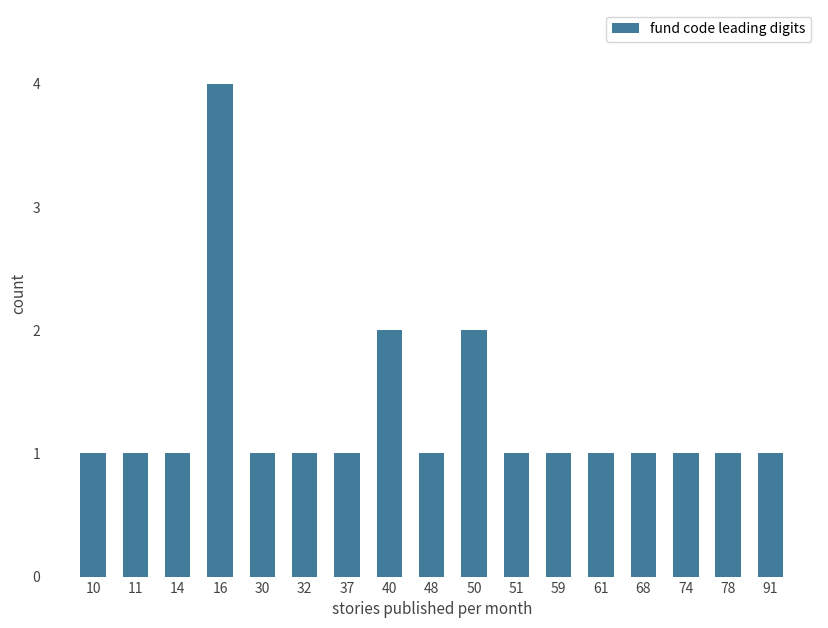

Reading left to right, what are all the values shown in this chart?

10=1	11=1	14=1	16=4	30=1	32=1	37=1	40=2	48=1	50=2	51=1	59=1	61=1	68=1	74=1	78=1	91=1